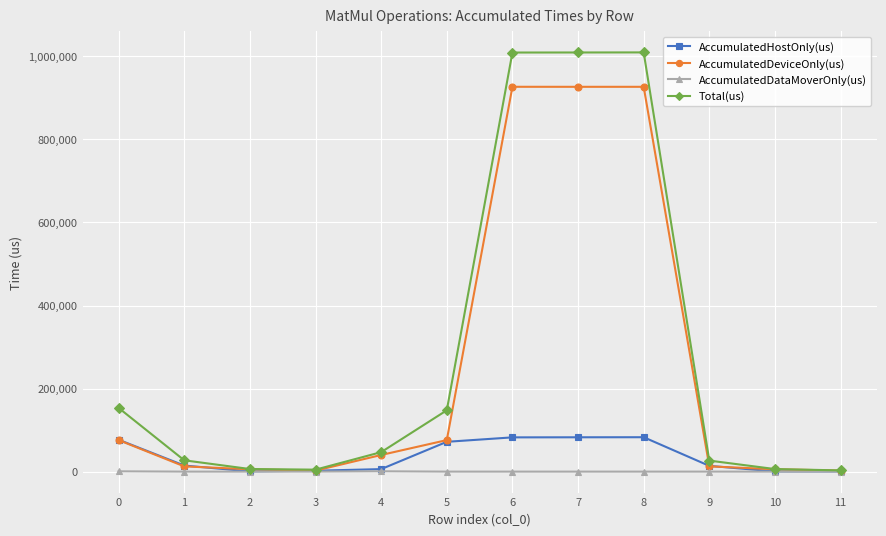

What is the difference between the highest and lowest values at 11?

2925.0